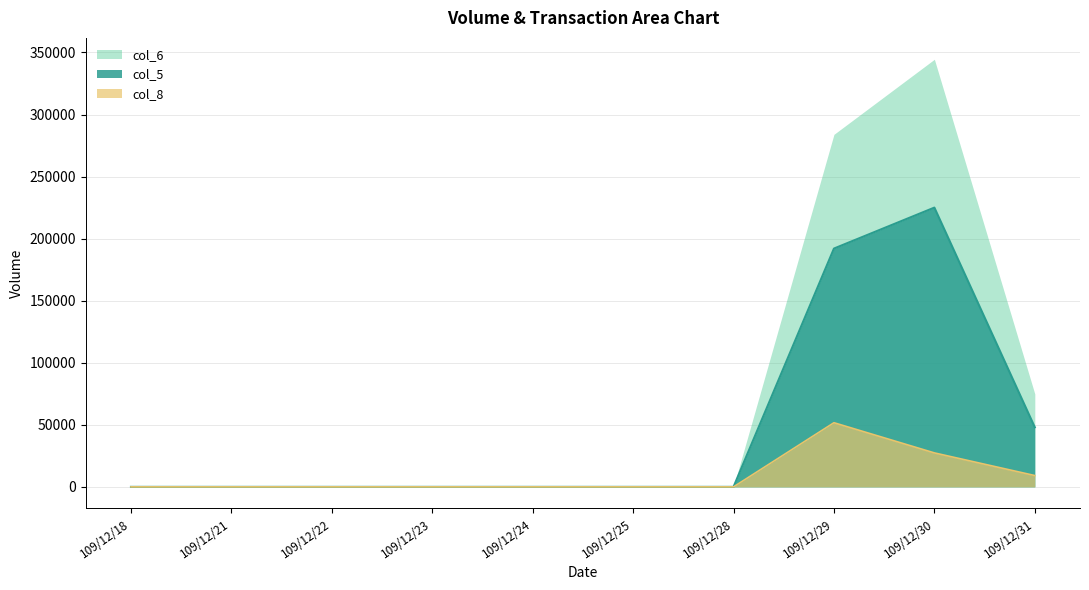

Which series has the largest total across all categories?

col_6